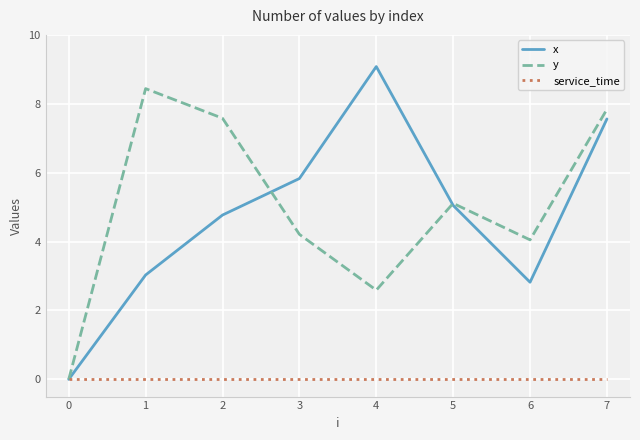

What is the approximate value of y at 4?

2.6